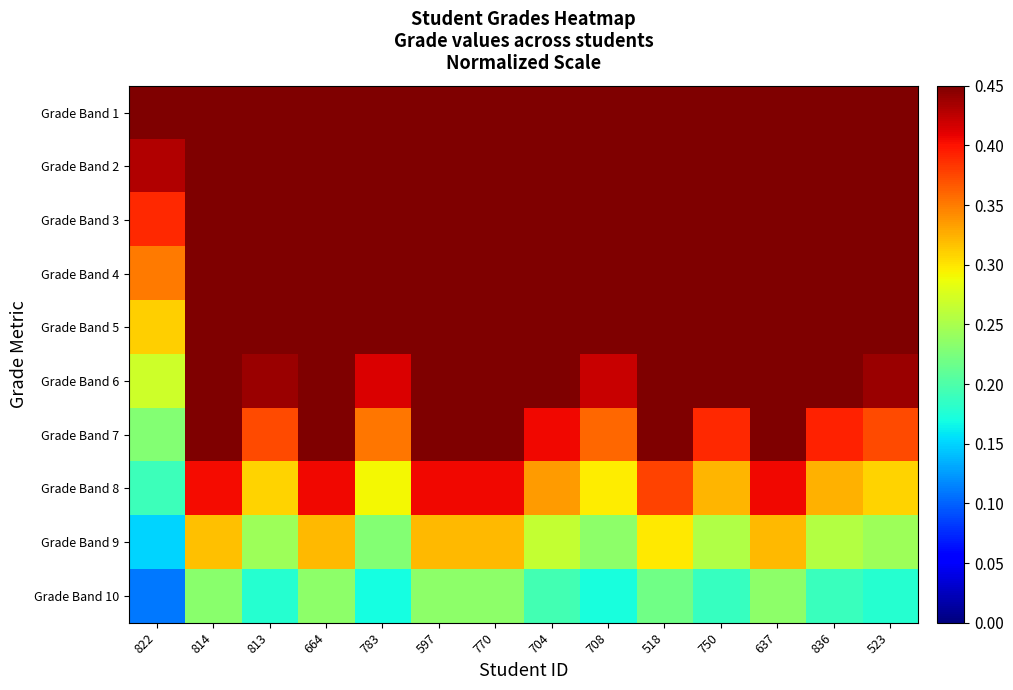

At which category is the sum across all series the highest?

664